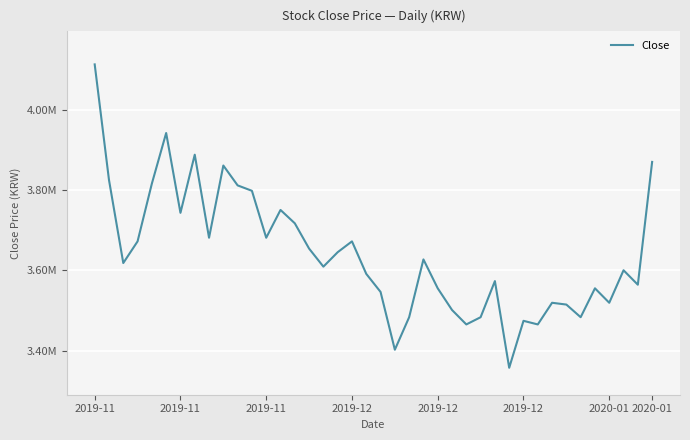

Reading left to right, what are all the values shown in this chart?

4113000	3825000	3618000	3672000	3816000	3942000	3743100	3888000	3681000	3861000	3811500	3798000	3681000	3750300	3717000	3654000	3609000	3645000	3672000	3591000	3546000	3402000	3483000	3627000	3555000	3501000	3465000	3483000	3573000	3357000	3474000	3465000	3519000	3514500	3483000	3555000	3519000	3600000	3564000	3870000